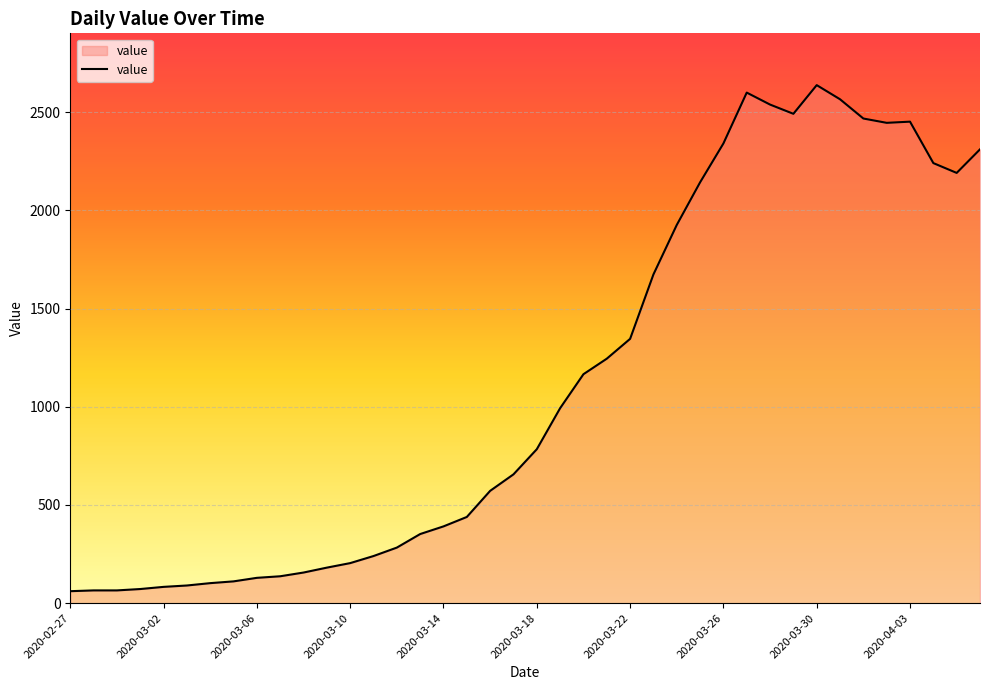

What is the difference between the maximum and minimum values?

2577